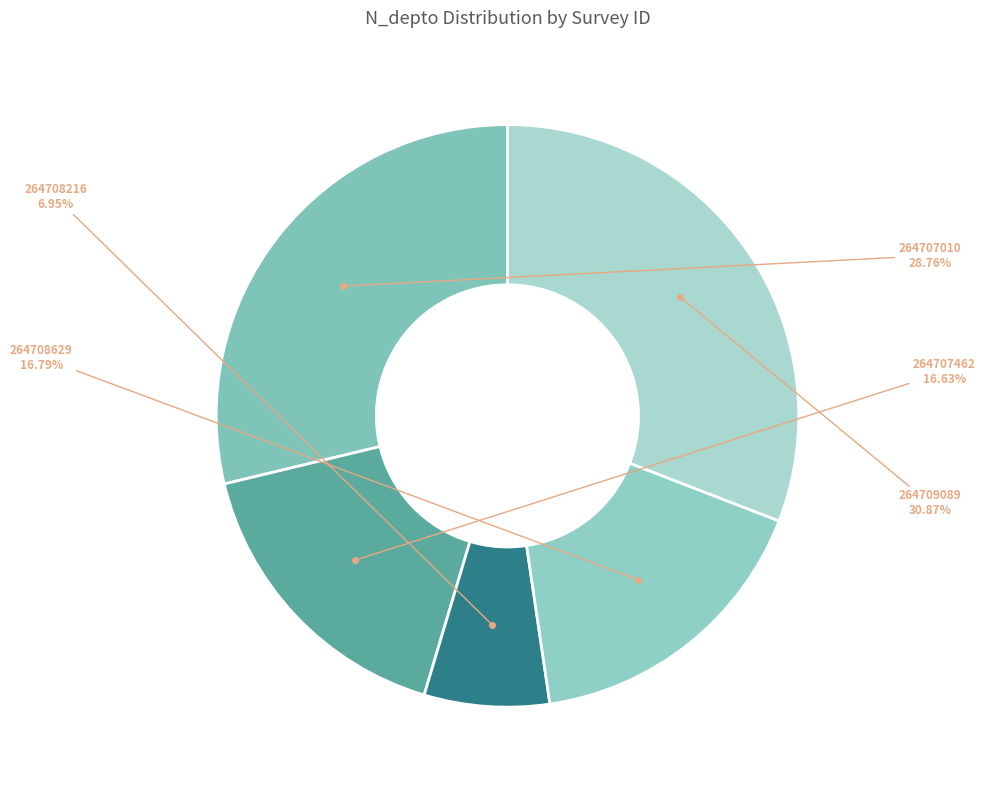

Do 264707010 and 264707462 together represent more than half of the pie?

No